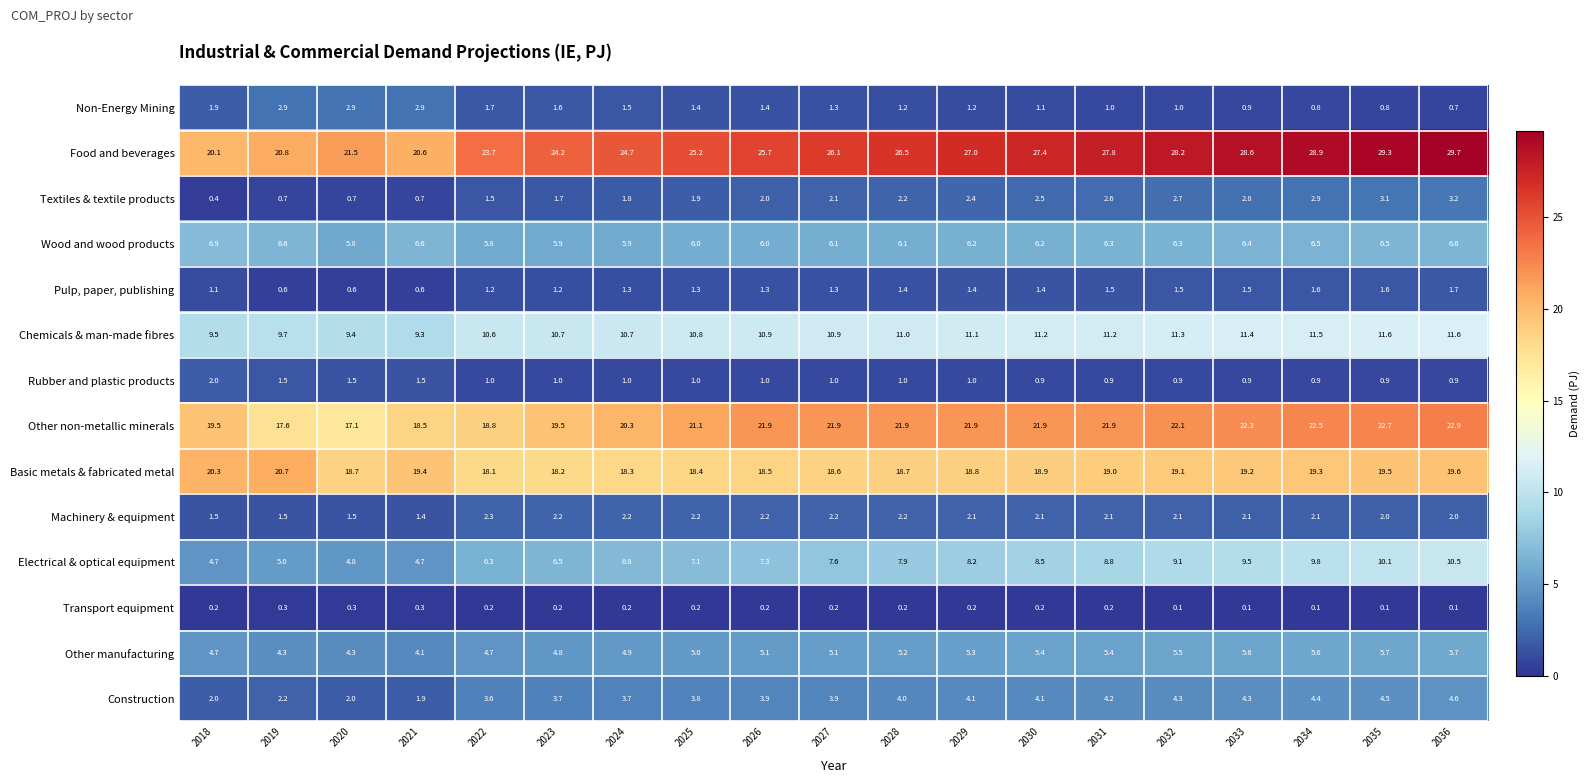

What is the maximum value for Other non-metallic minerals?

22.9